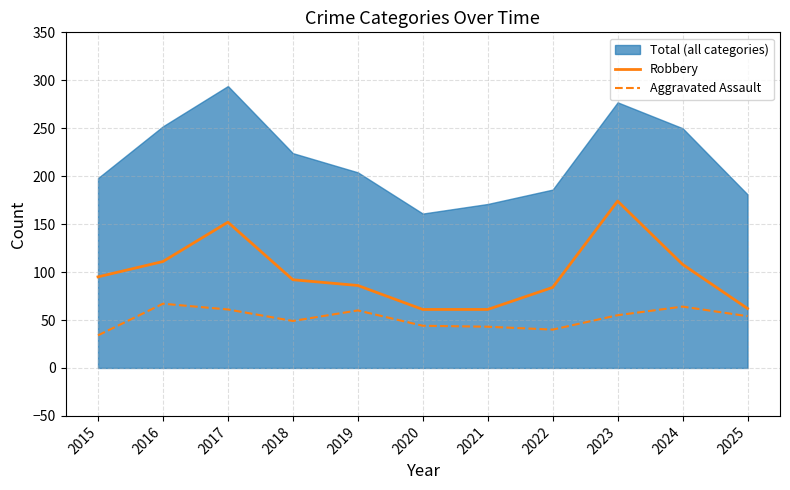

True or false: Aggravated Assault and Robbery cross at least once.

False